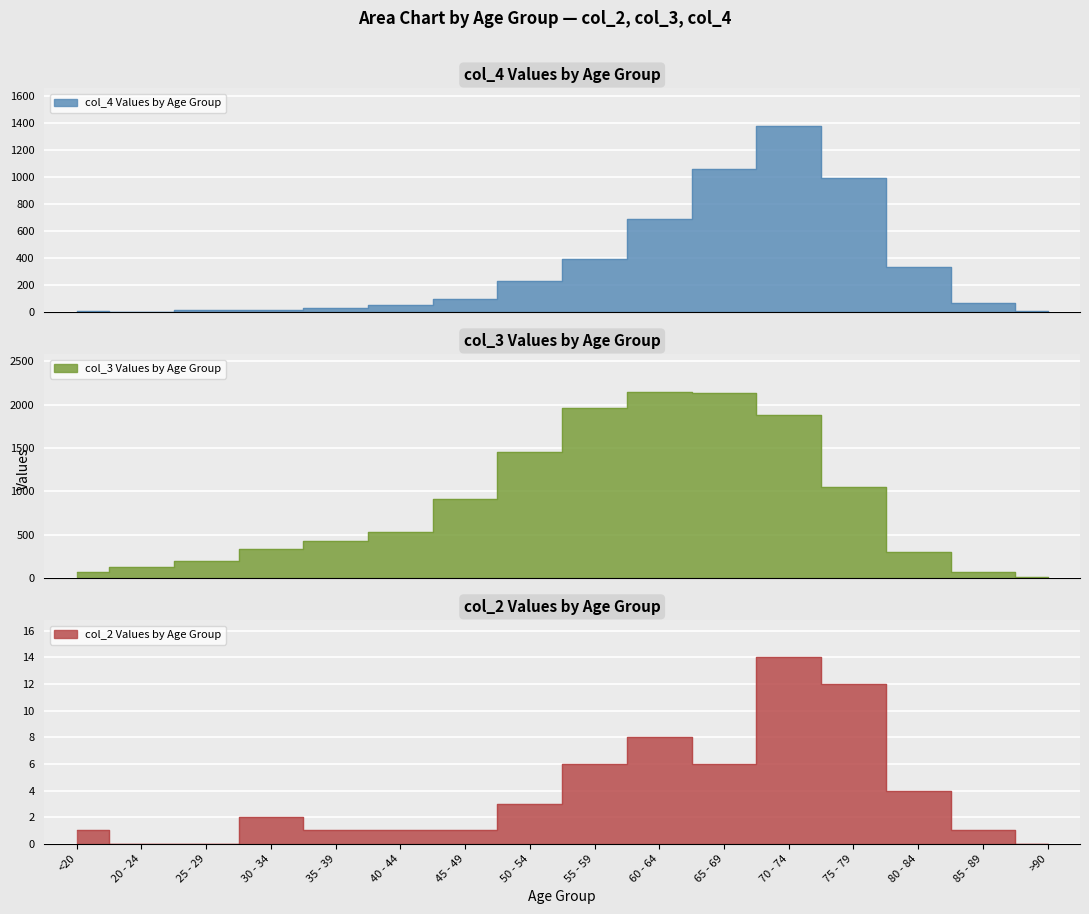

What is the sum of all col_3 values?

13581